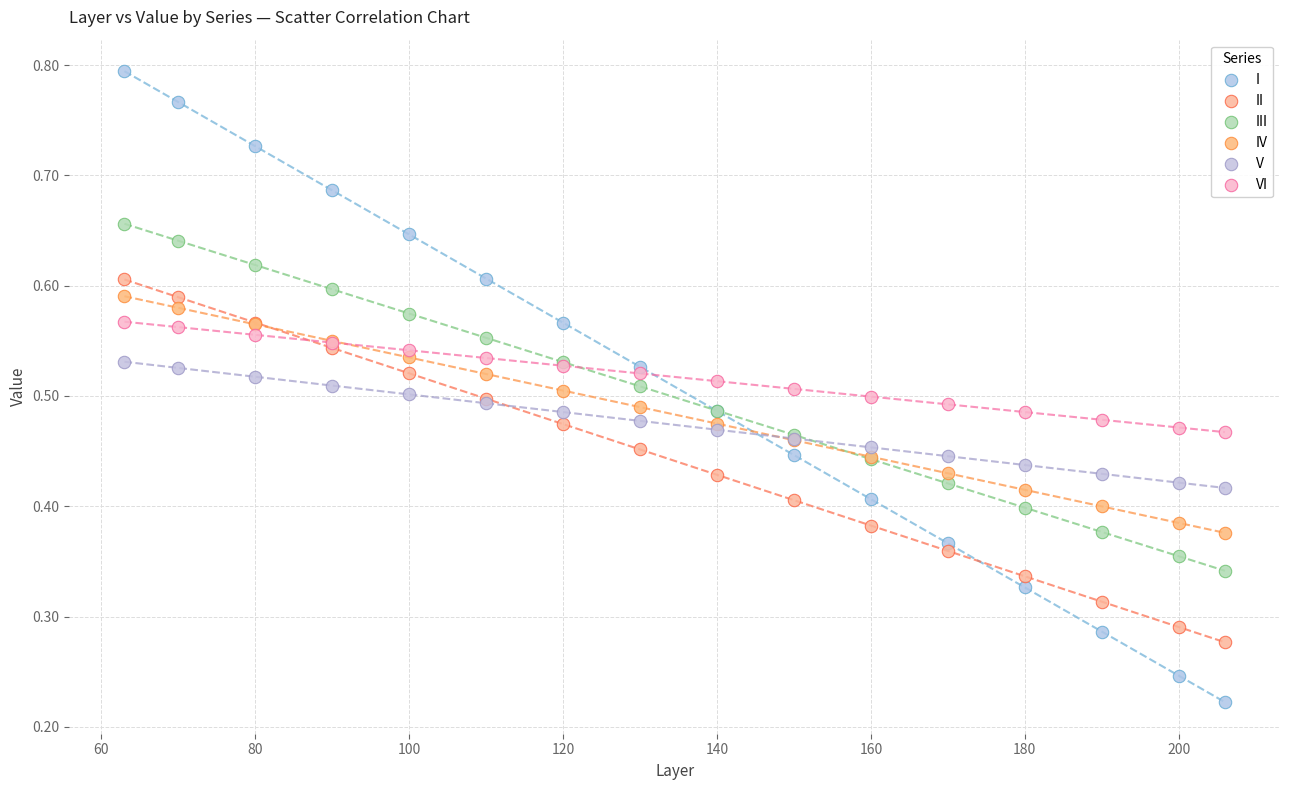

Which series has the widest spread of Y values?

I